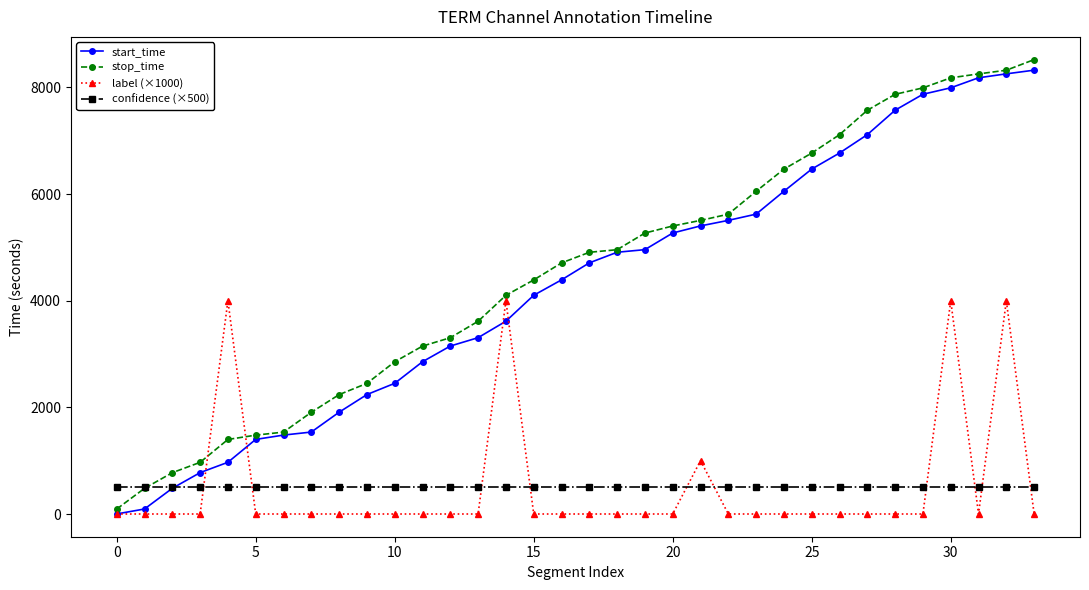

What is the highest value of the stop_time series?

8522